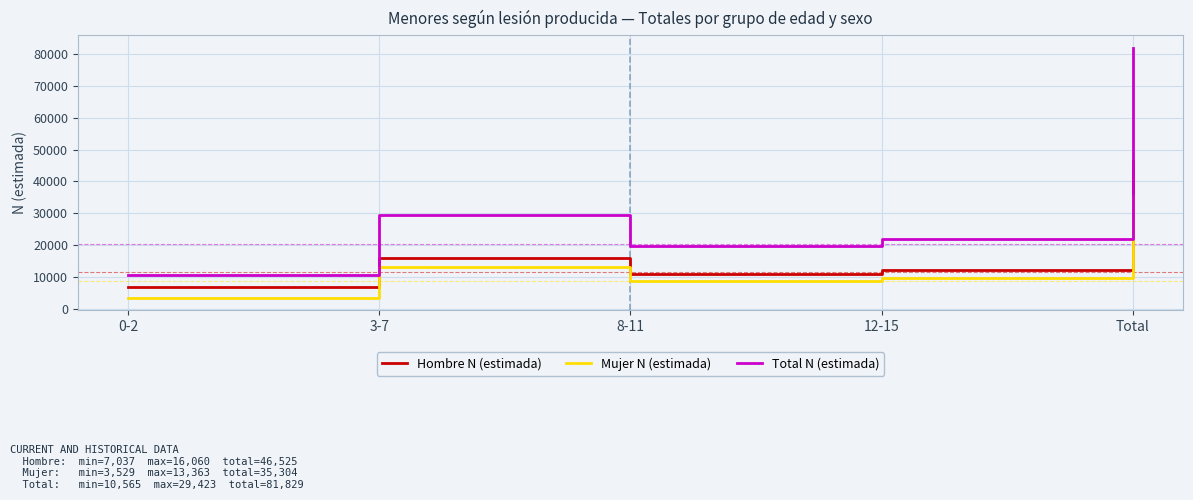

True or false: Mujer N (estimada) and Hombre N (estimada) intersect in this chart.

False